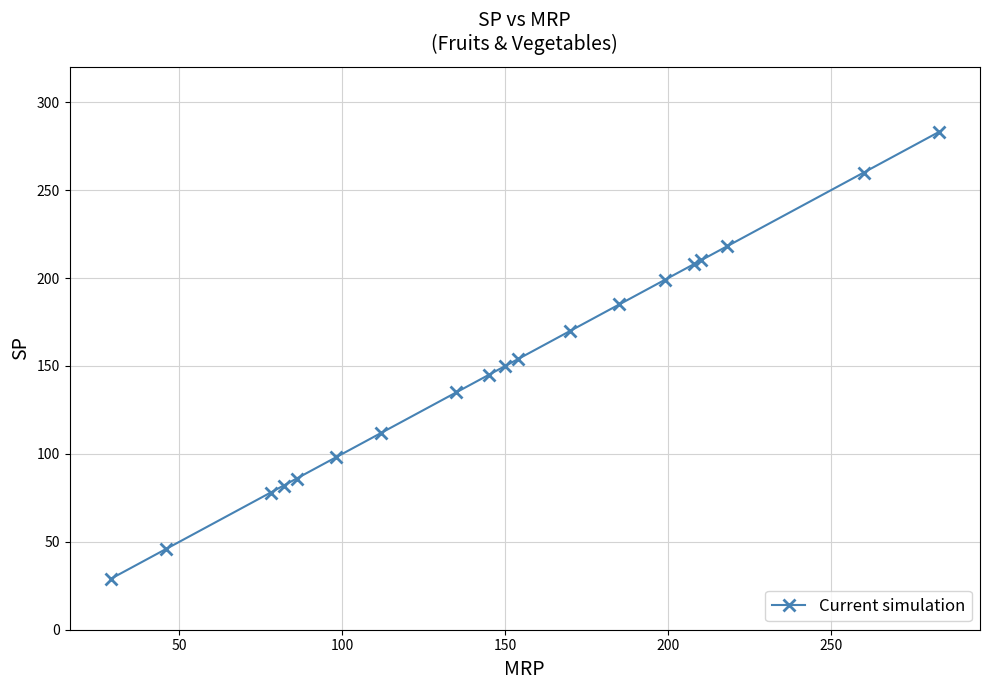

Reading left to right, transcribe all the data shown in this chart.

29	46	78	82	86	98	112	135	145	150	154	170	185	199	208	210	218	260	283